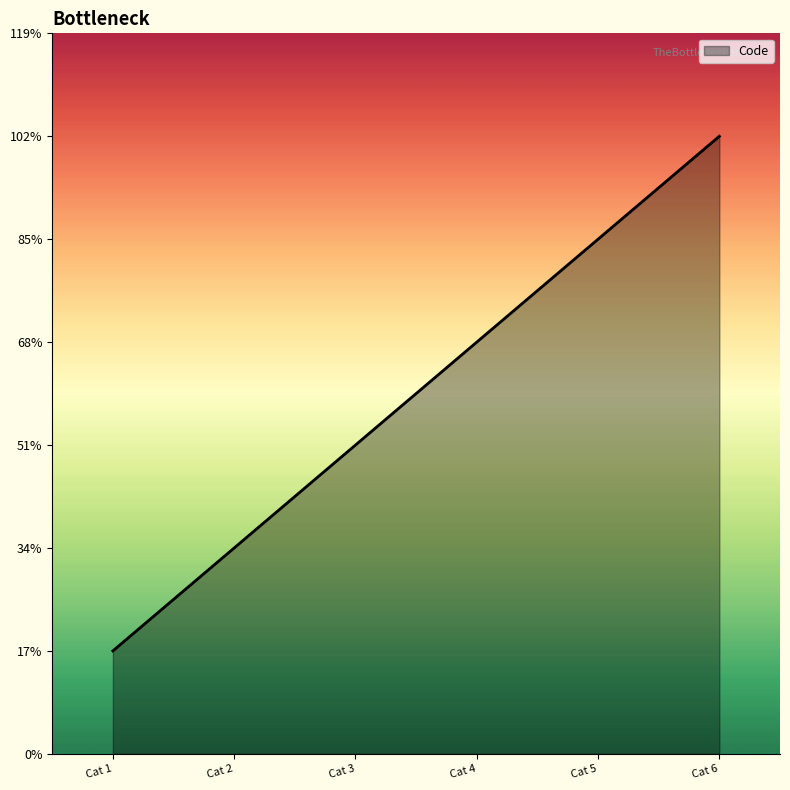

Which category has the highest value across all series?

Cat 6